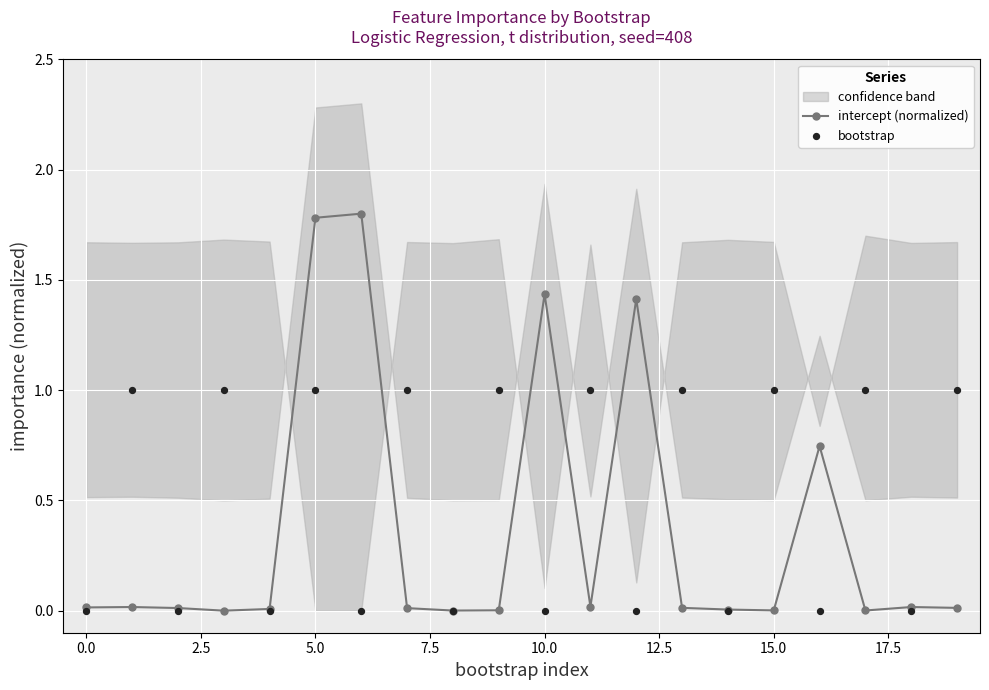

True or false: intercept (normalized) has a value of 1.8 at 5.0.

True